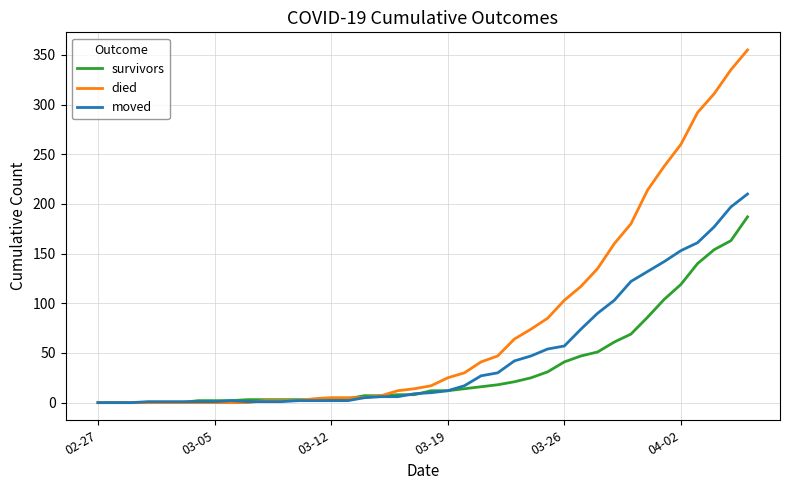

Does the chart display data point markers on the line(s)?

No